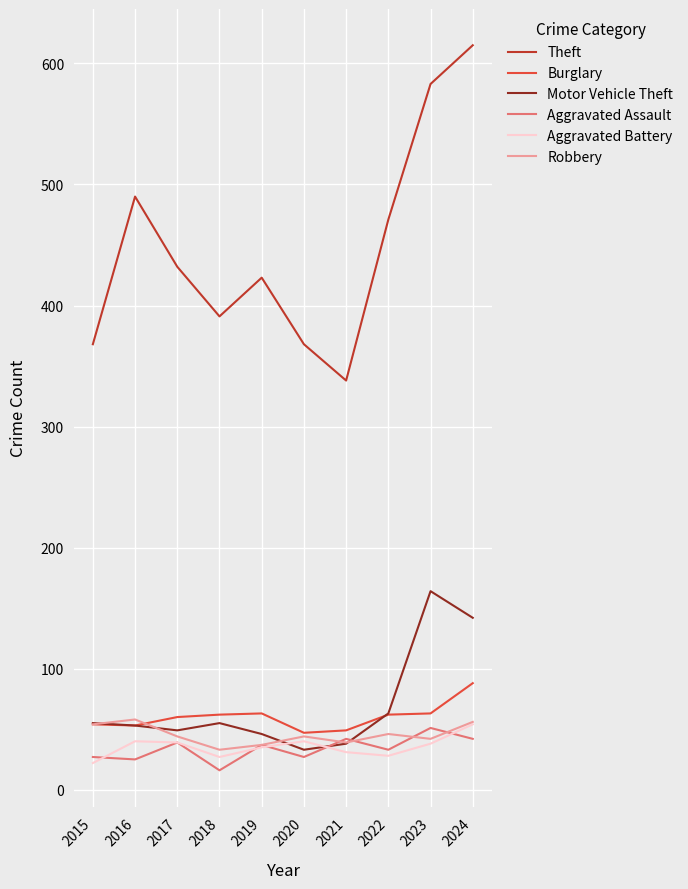

Which category has the highest value in the Aggravated Battery series?

2024